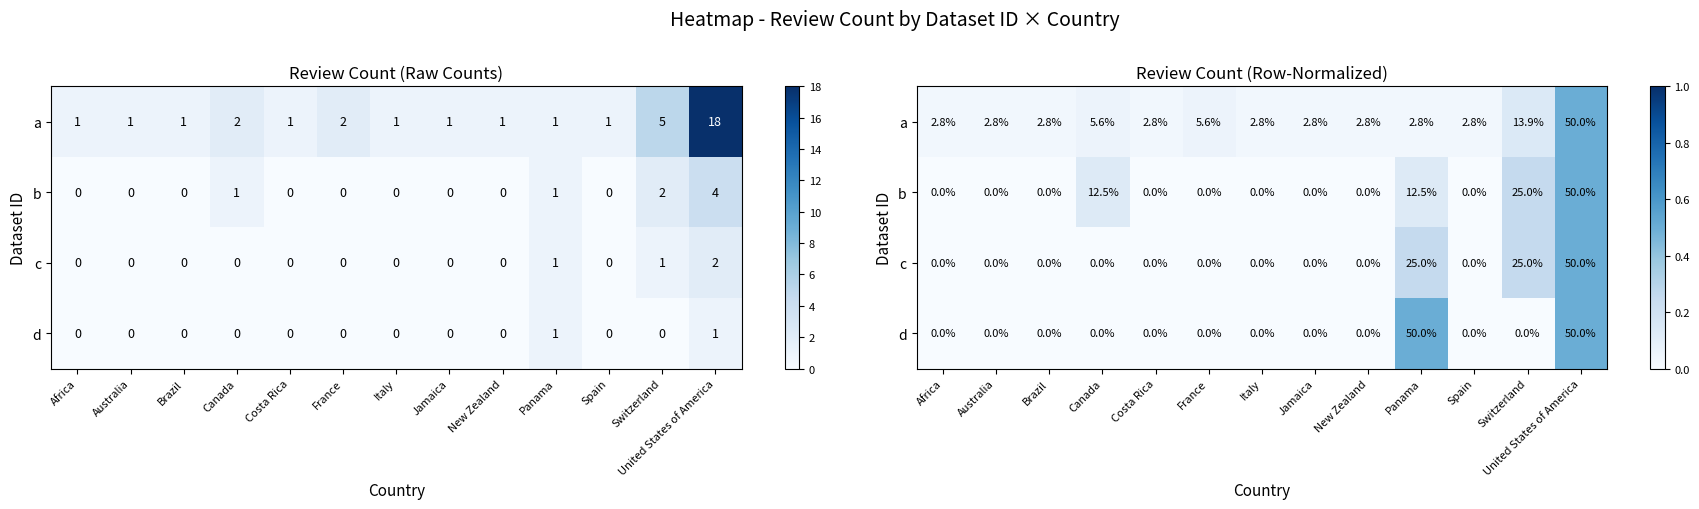

At Italy, list the series in order from smallest to largest.

b, c, d, a